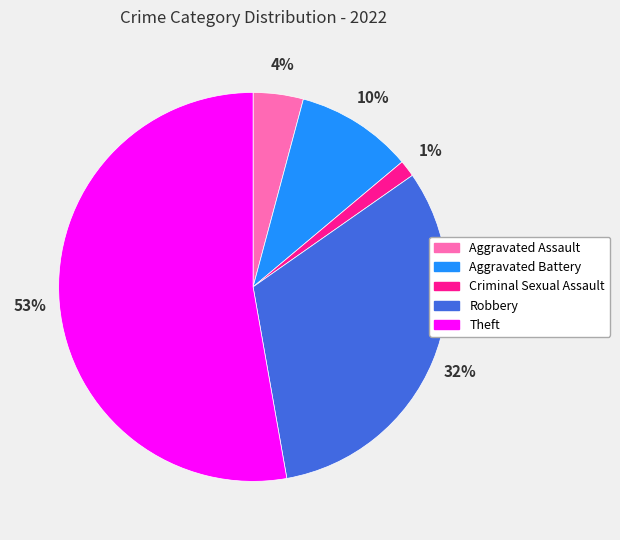

Rank the categories by value from lowest to highest.

Criminal Sexual Assault, Aggravated Assault, Aggravated Battery, Robbery, Theft